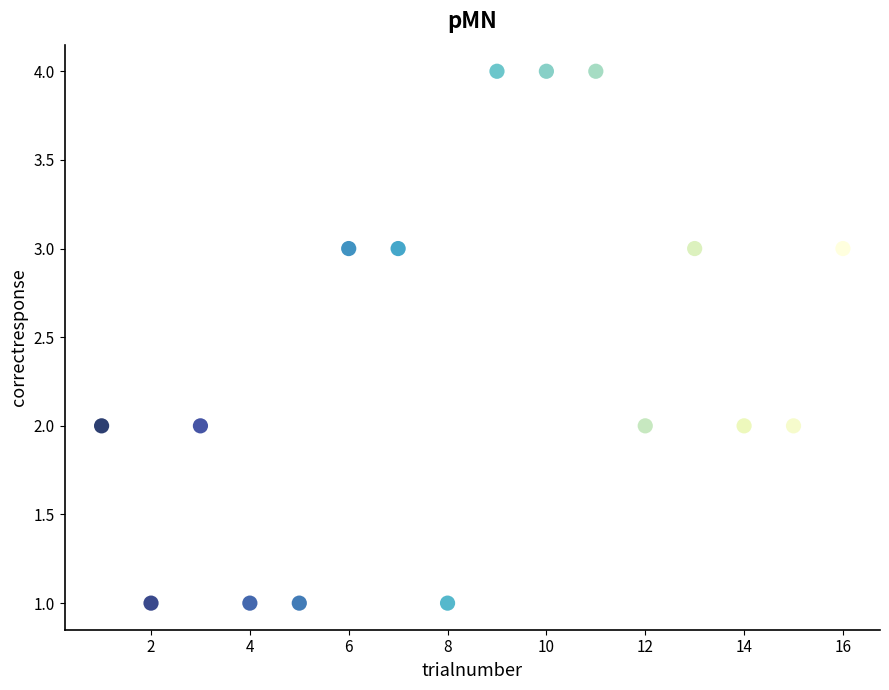

What is the range of X values (max minus min)?

15